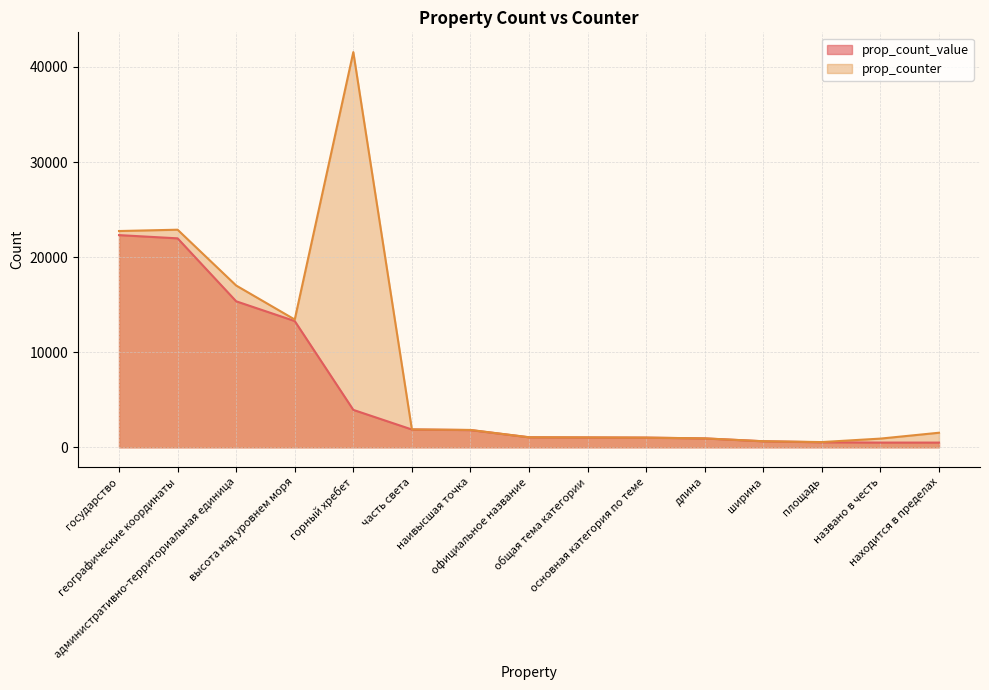

Where is prop_count nearest to the value 11405?

высота над уровнем моря